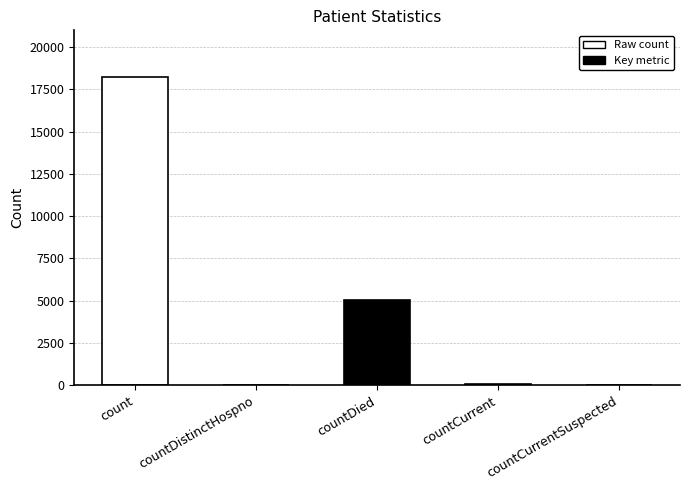

What value does the data have at count?

18257